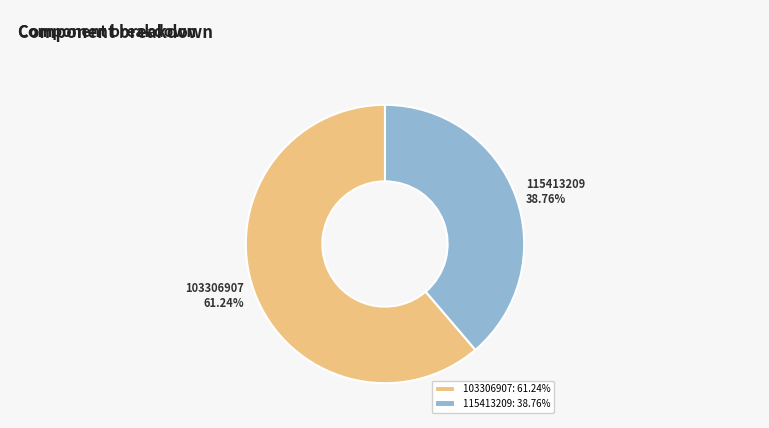

How many segments does this pie chart have?

2